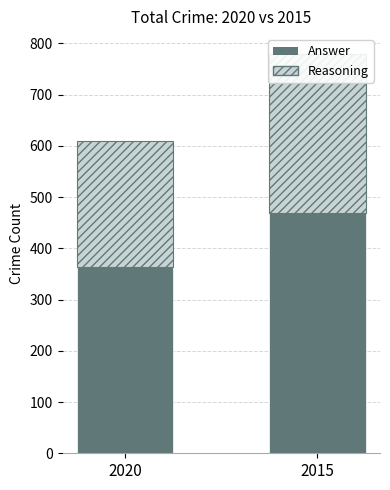

Reading right to left, list all the values displayed in this chart.

Answer: 2015=468	2020=364
Reasoning: 2015=311	2020=245